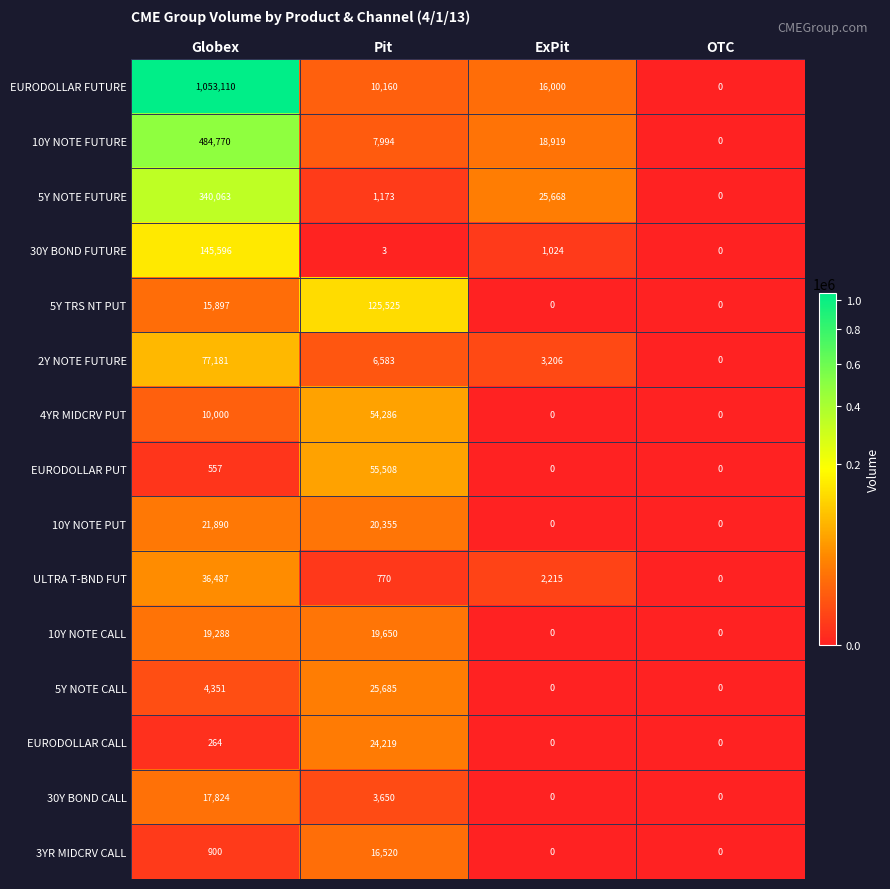

The value of 5Y NOTE CALL at ExPit is 0. True or false?

True